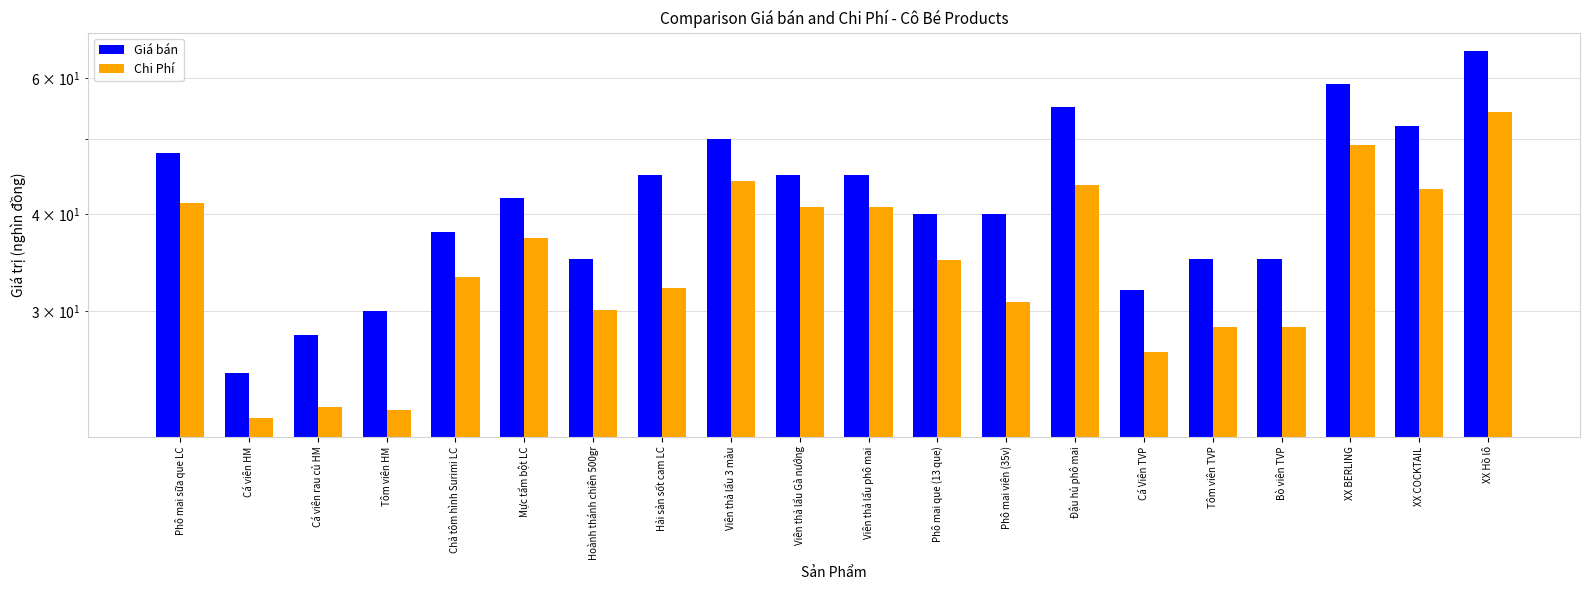

Which has a higher value, Cá viên rau củ HM or Viên thả lẩu phô mai?

Viên thả lẩu phô mai